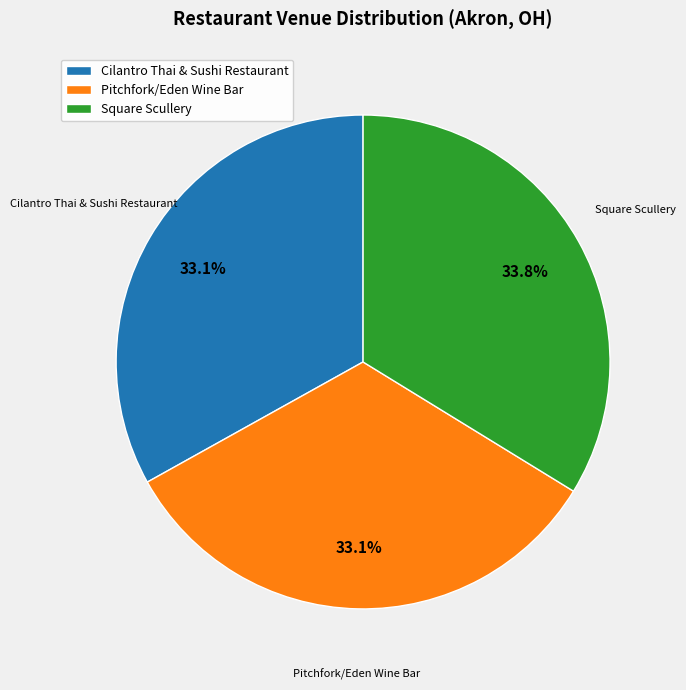

To the nearest percent, what portion does Cilantro Thai & Sushi Restaurant represent?

33%